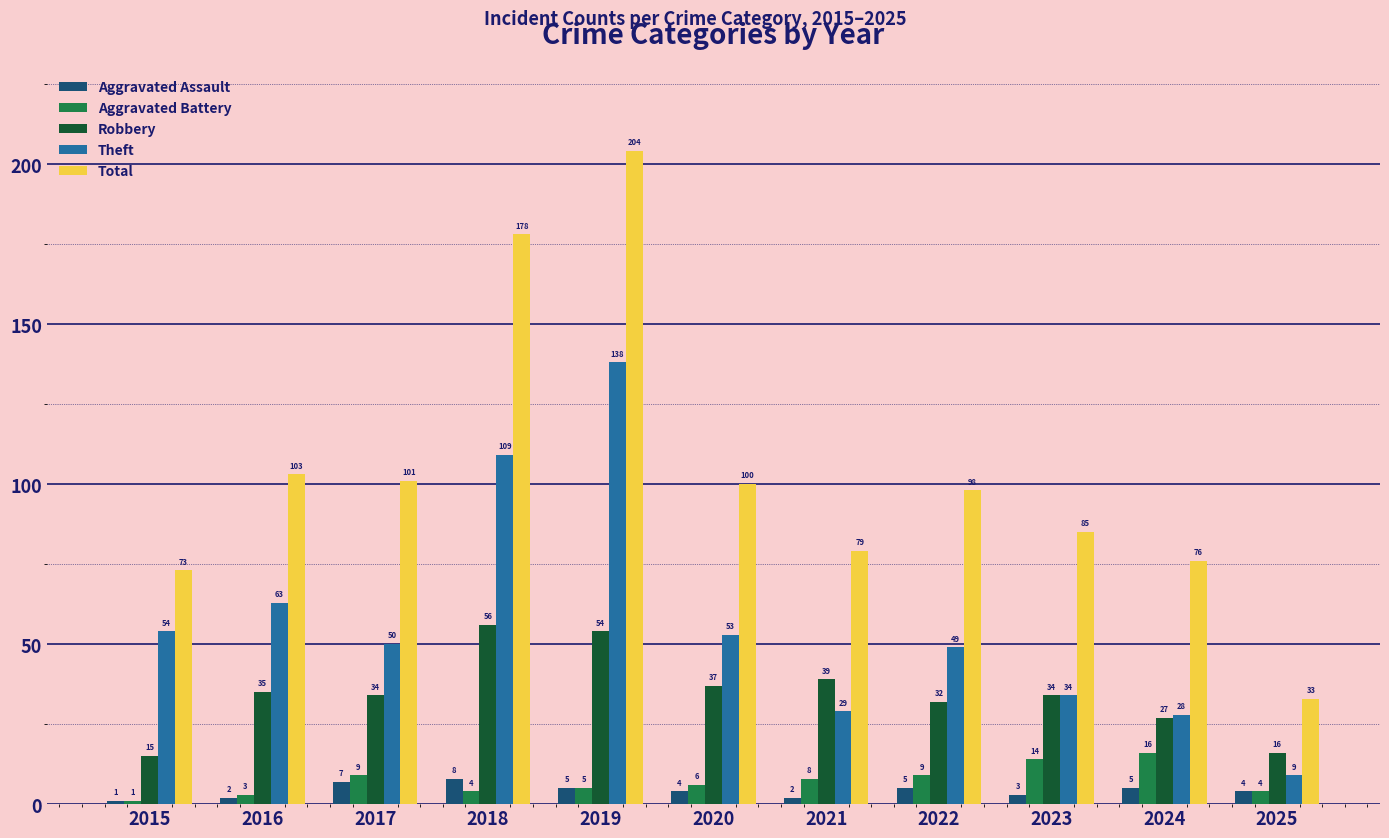

Which series has the largest total across all categories?

Total